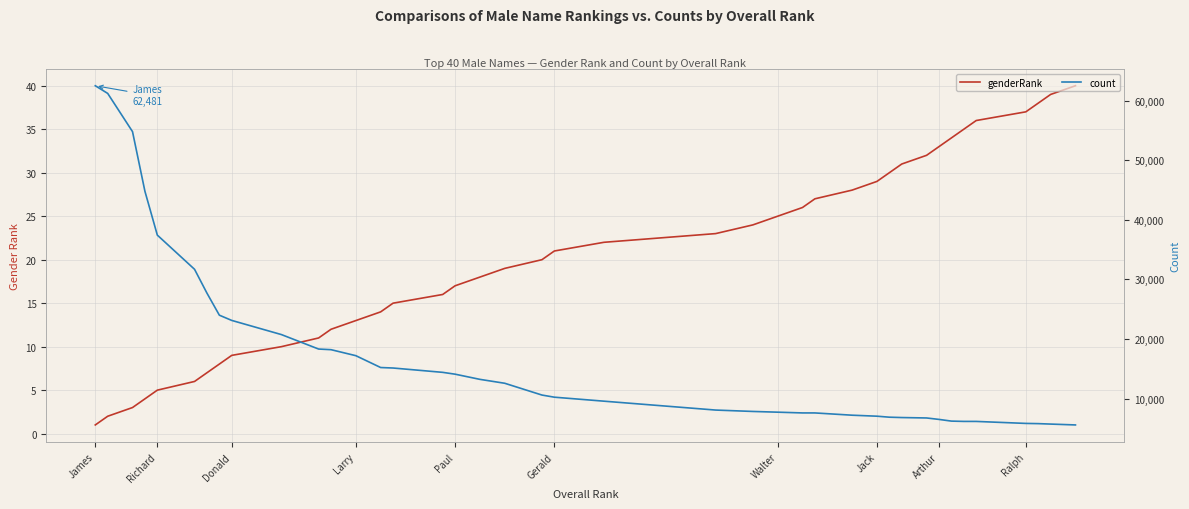

True or false: genderRank has a value of 54 at 31.

False